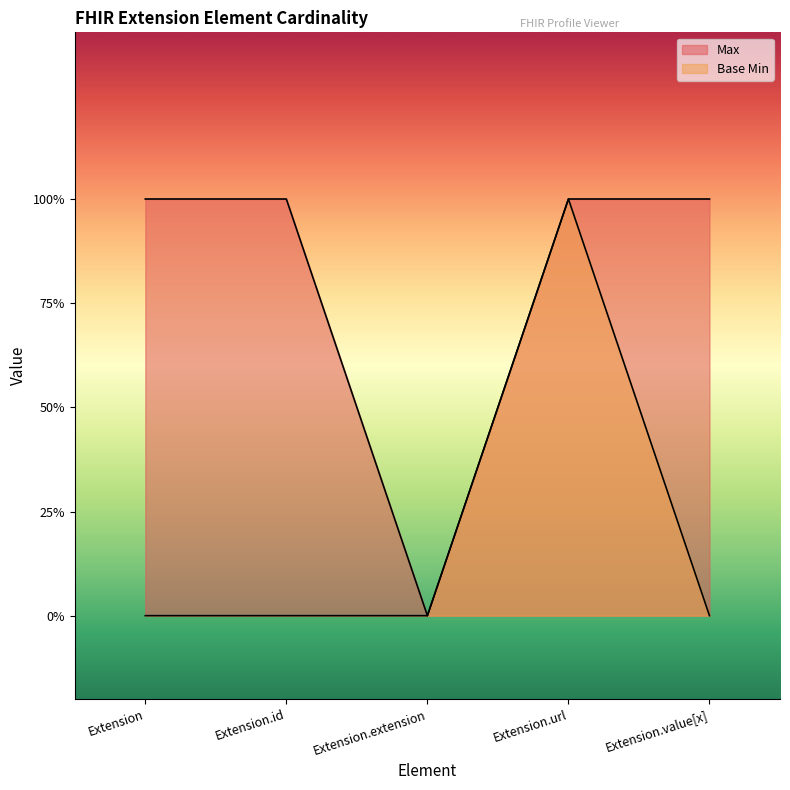

Does the chart display data point markers on the line(s)?

No